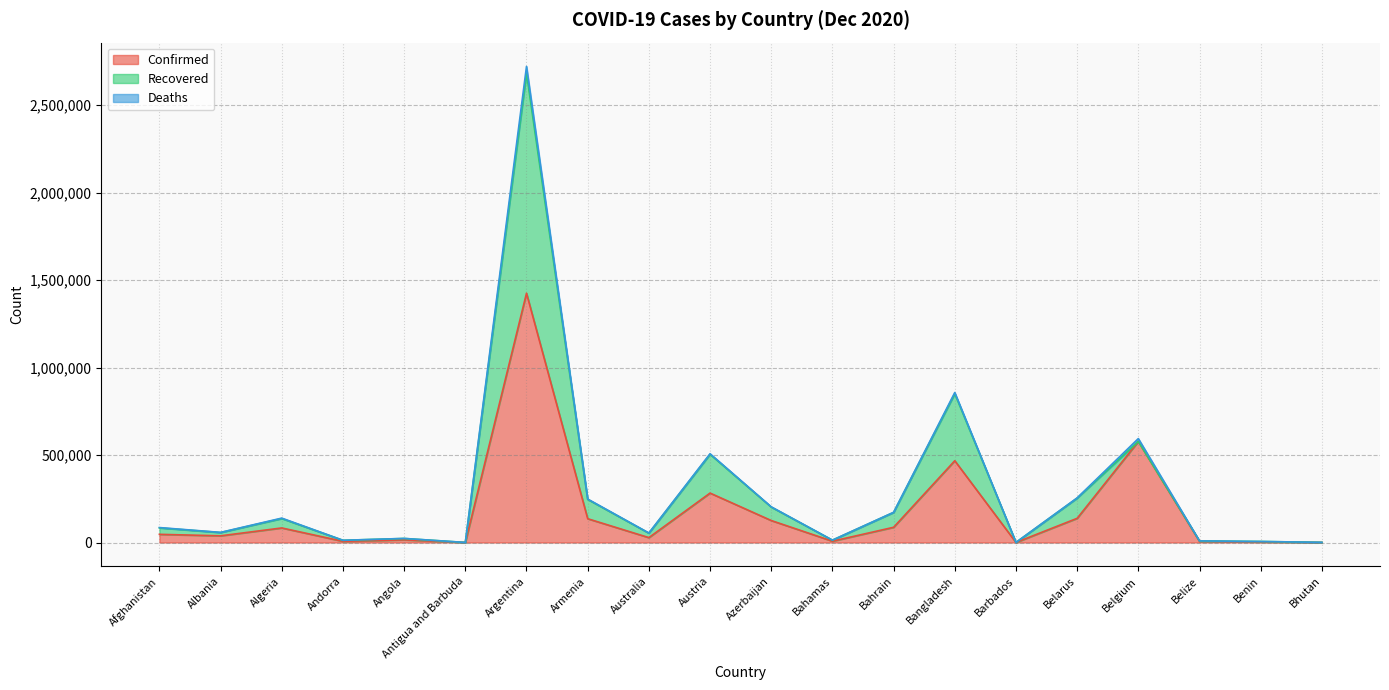

How many lines are shown in the chart?

3